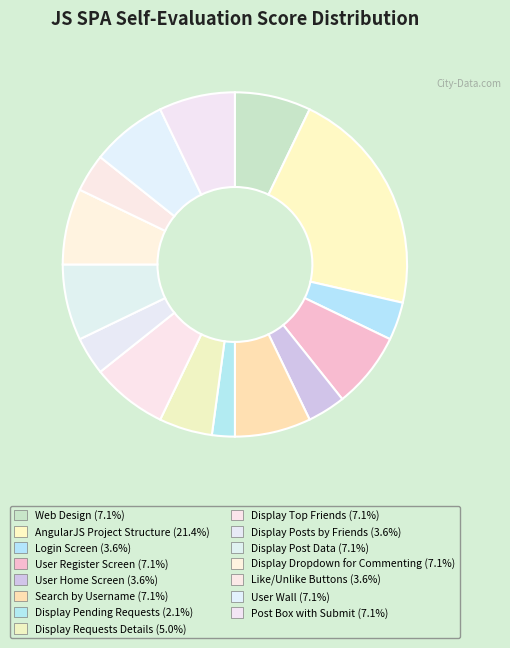

Does Display Posts by Friends account for over 50% of the chart?

No